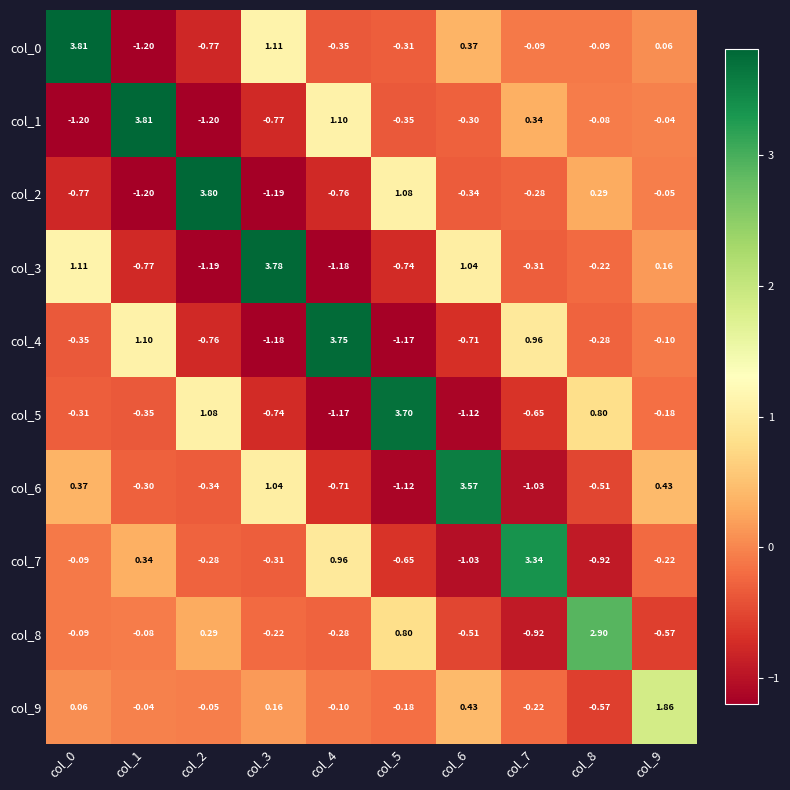

Is the value of col_0 at col_8 greater than the value of col_8 at col_9?

Yes